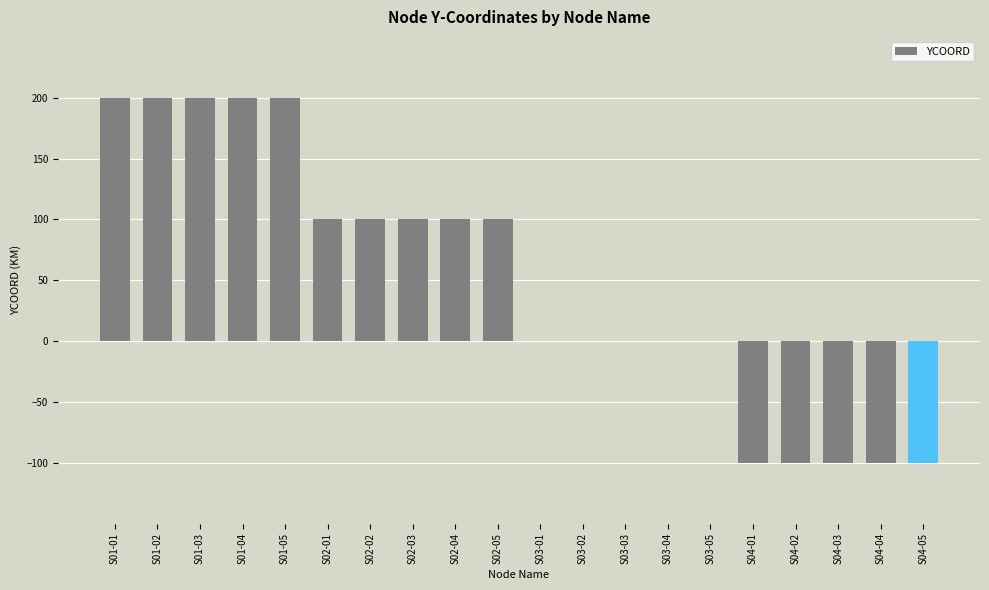

What is the greatest value displayed?

200